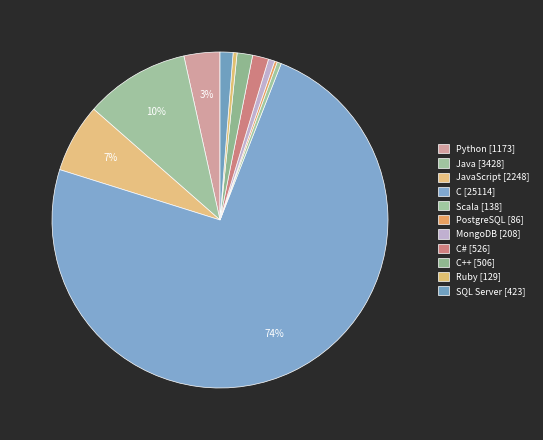

To the nearest percent, what is the difference between the largest and smallest slice percentages?

74%